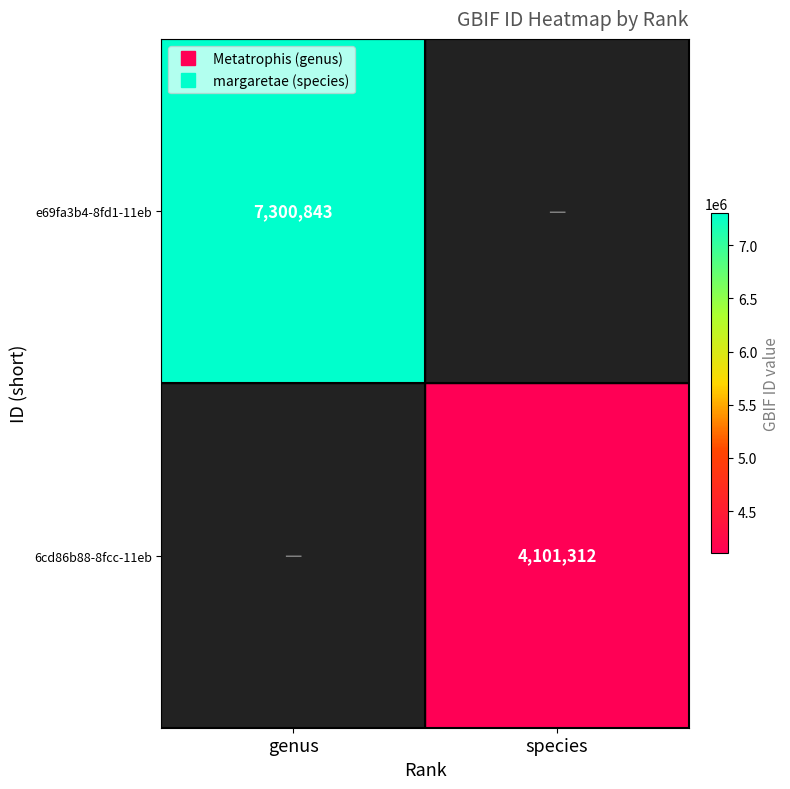

How many positive values does the 6cd86b88-8fcc-11eb series have?

1